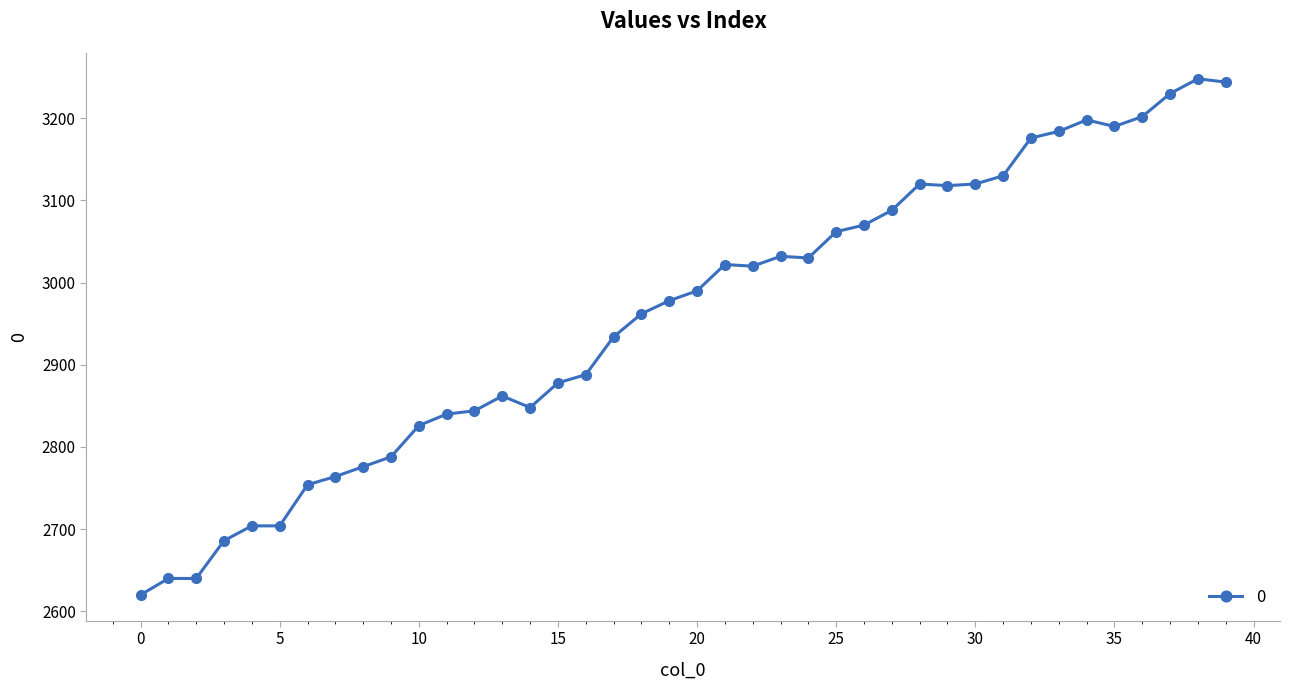

What is the difference between the maximum and minimum values?

628